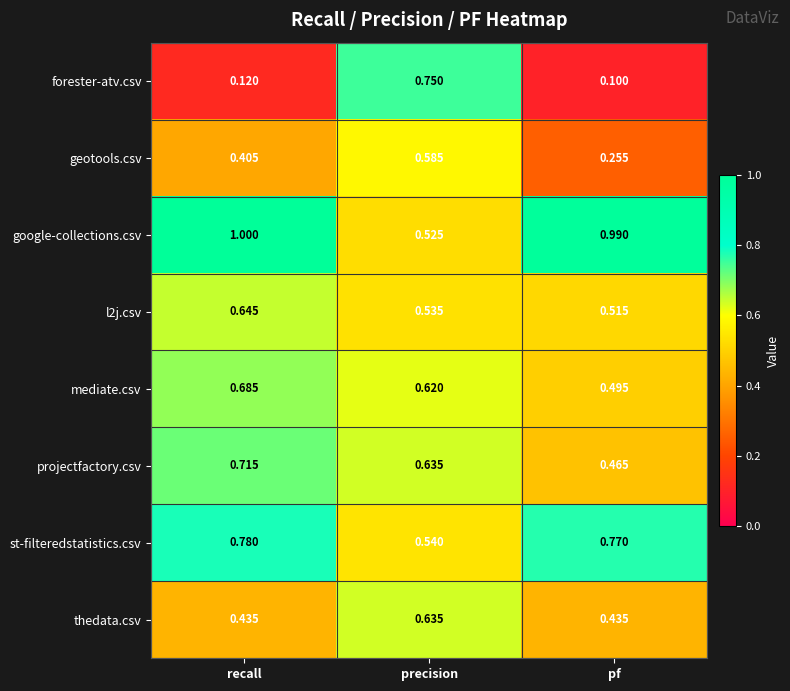

Which category has the highest value in the forester-atv.csv series?

precision